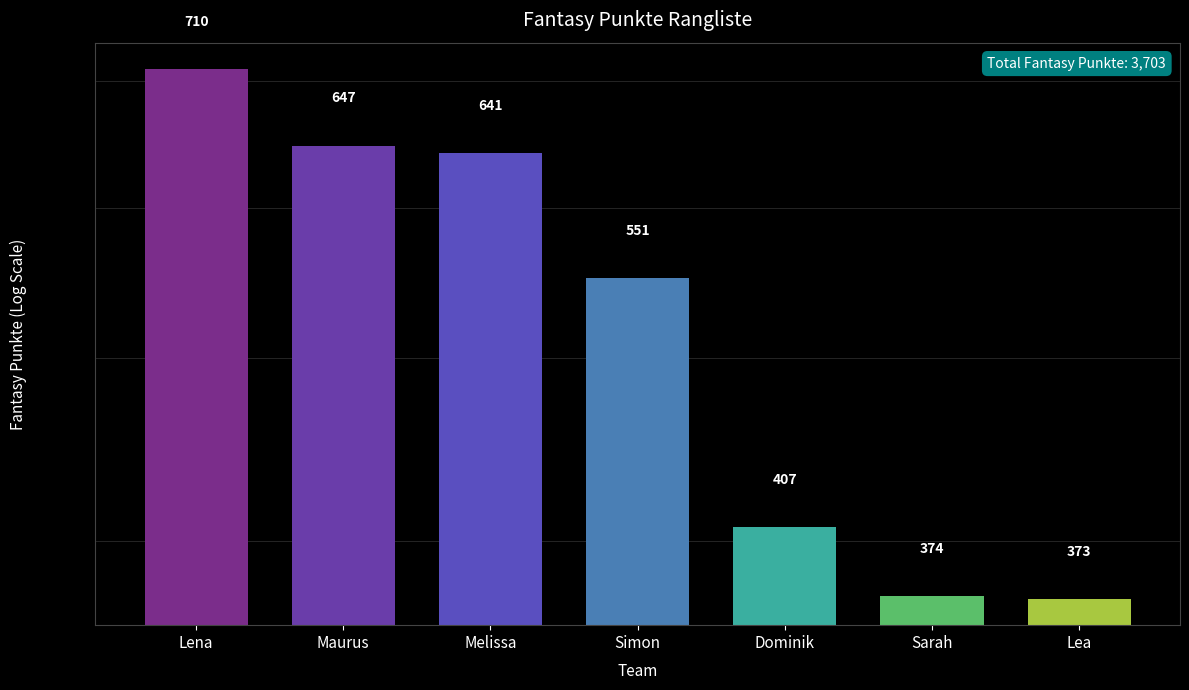

What is the label of the 3rd bar from the right?

Dominik